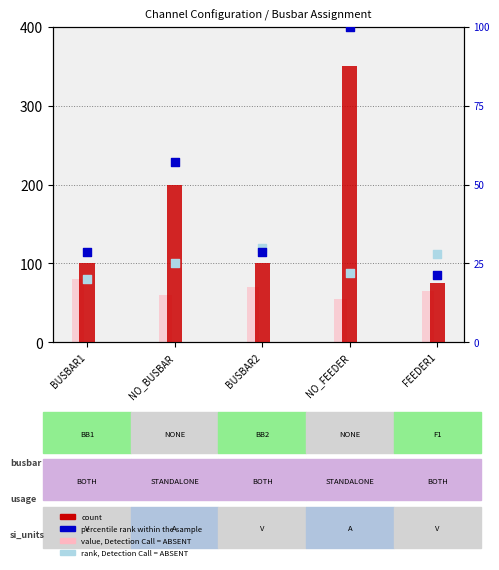

Which series has the largest total across all categories?

count